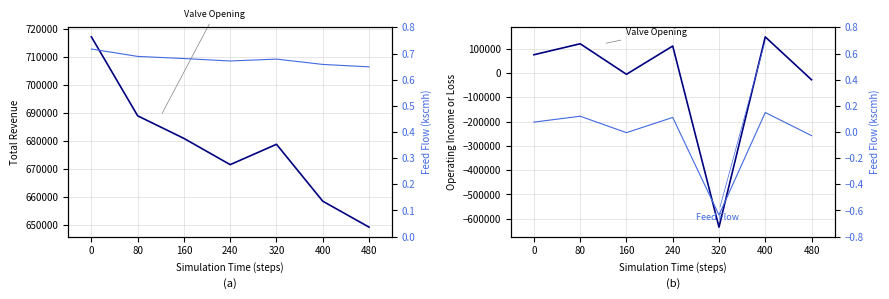

Does the chart have visible grid lines?

Yes